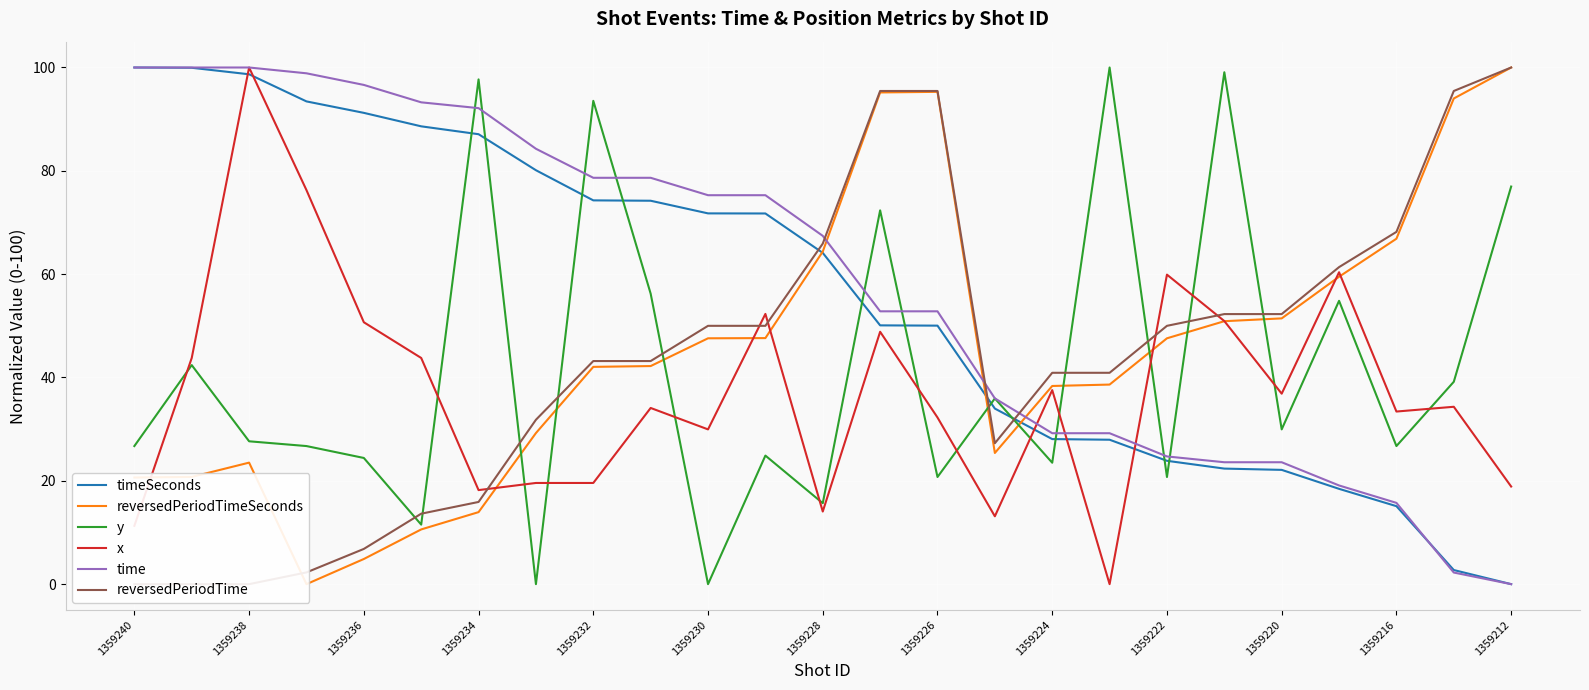

True or false: y has a value of 20.7 at 1359222.

True